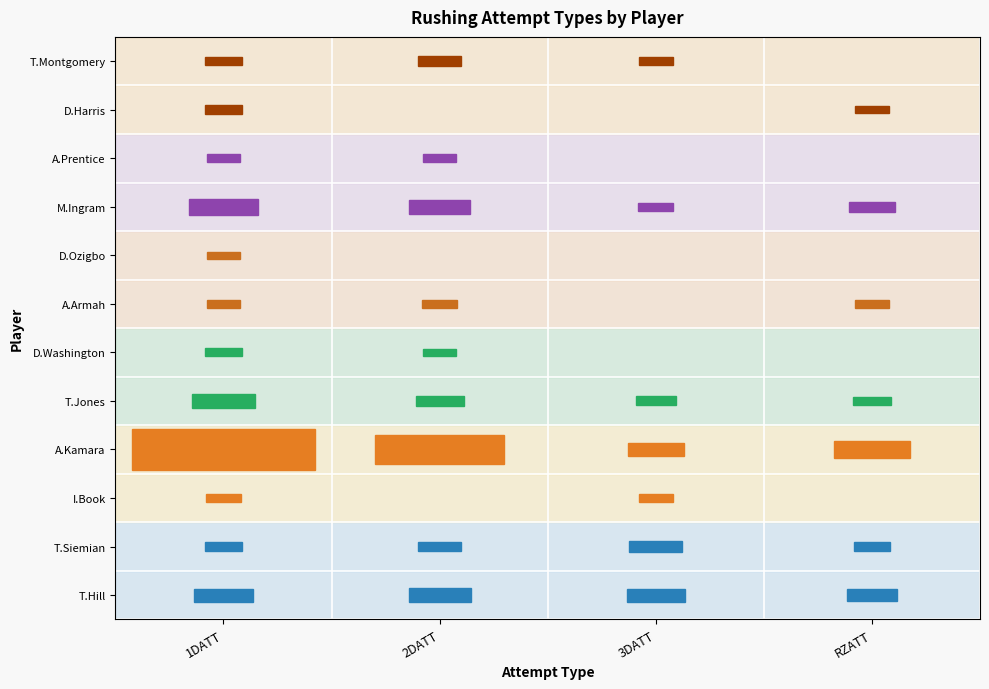

How many data points in I.Book are less than 1?

2